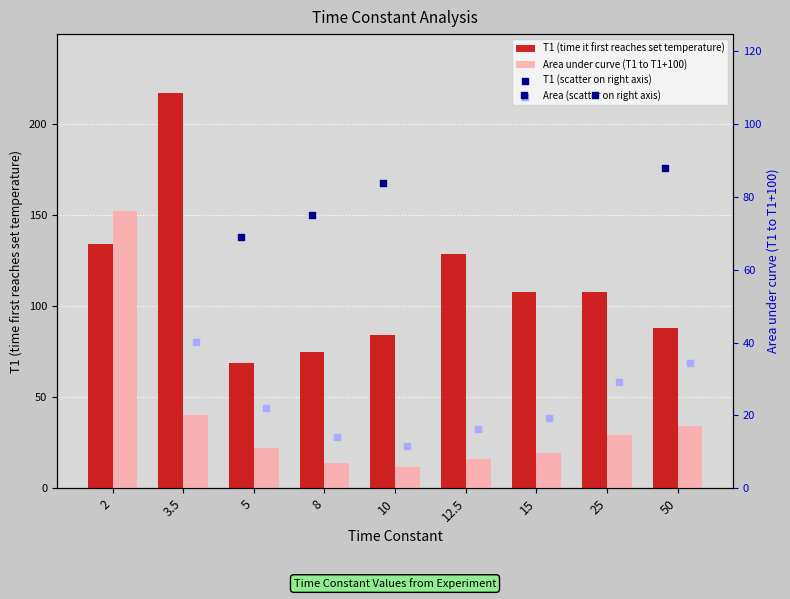

Which series has the largest Y range (max minus min)?

T1 (time it first reaches set temperature)